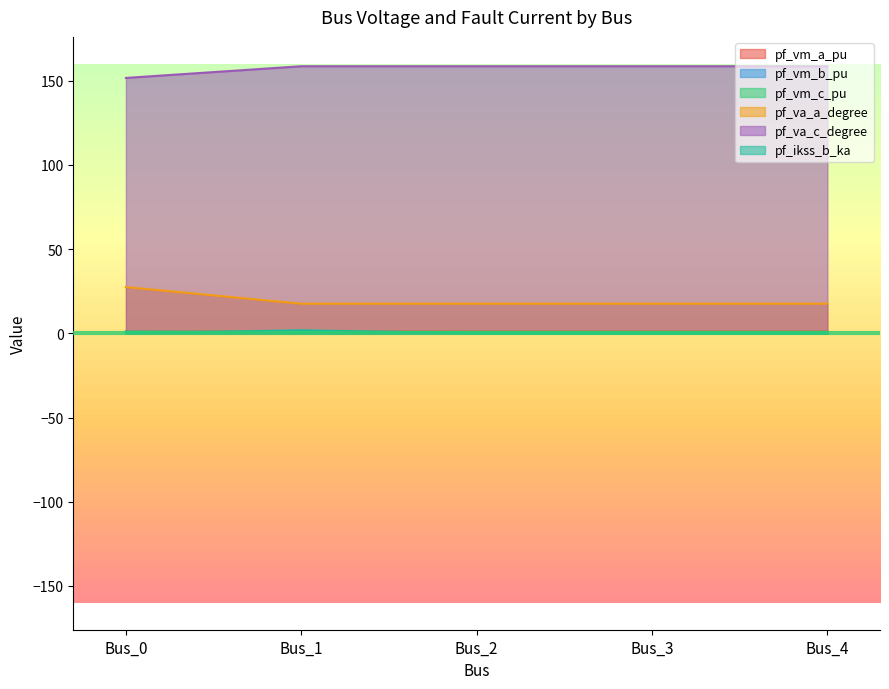

How many pf_vm_a_pu values are between 0 and 1?

5